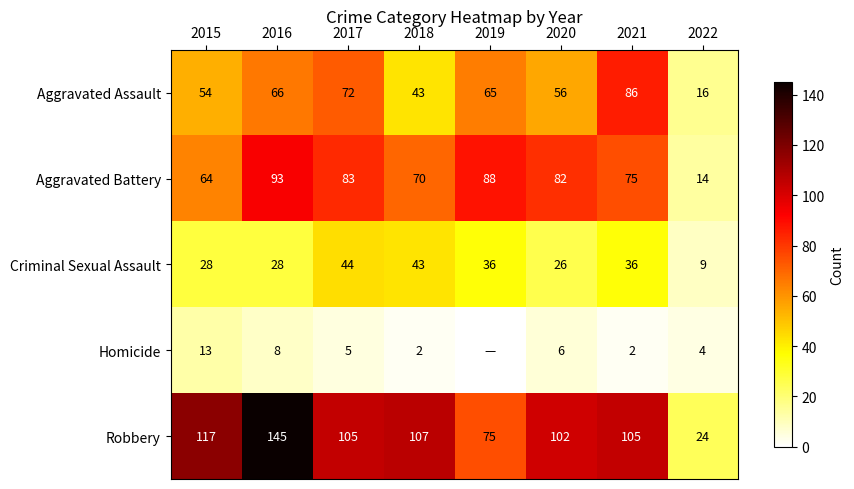

Where is Robbery nearest to the value 84?

2019